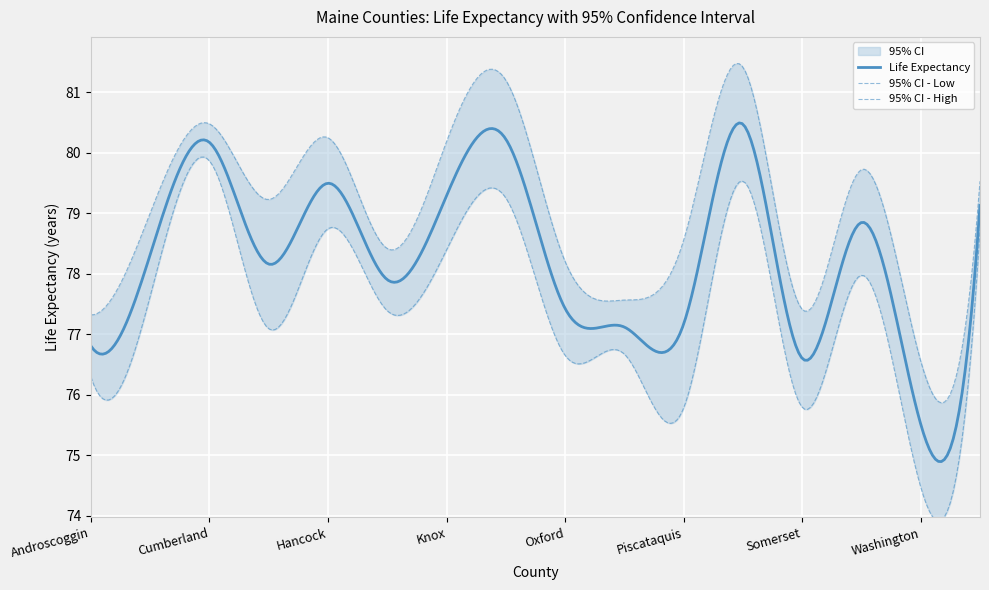

What is the greatest value displayed?

81.4